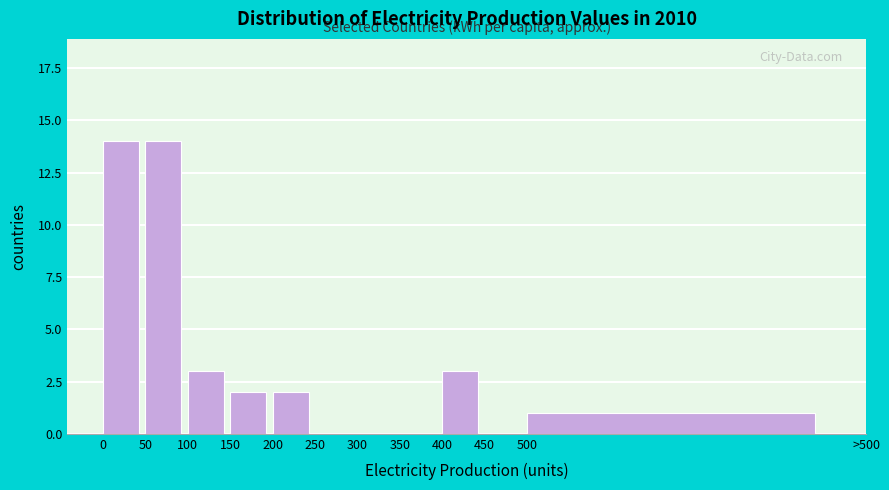

Reading left to right, extract all data points from this chart.

0=14	50=14	100=3	150=2	200=2	250=0	300=0	350=0	400=3	450=0	500=1